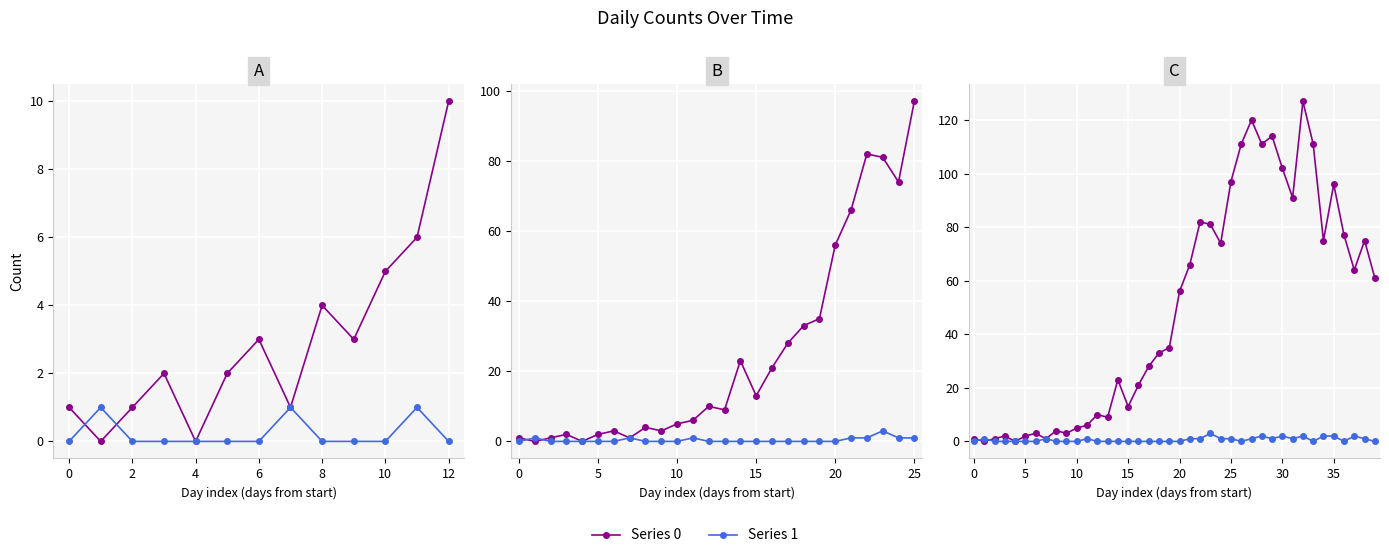

How many values in the Series 0 series are below 56?

20